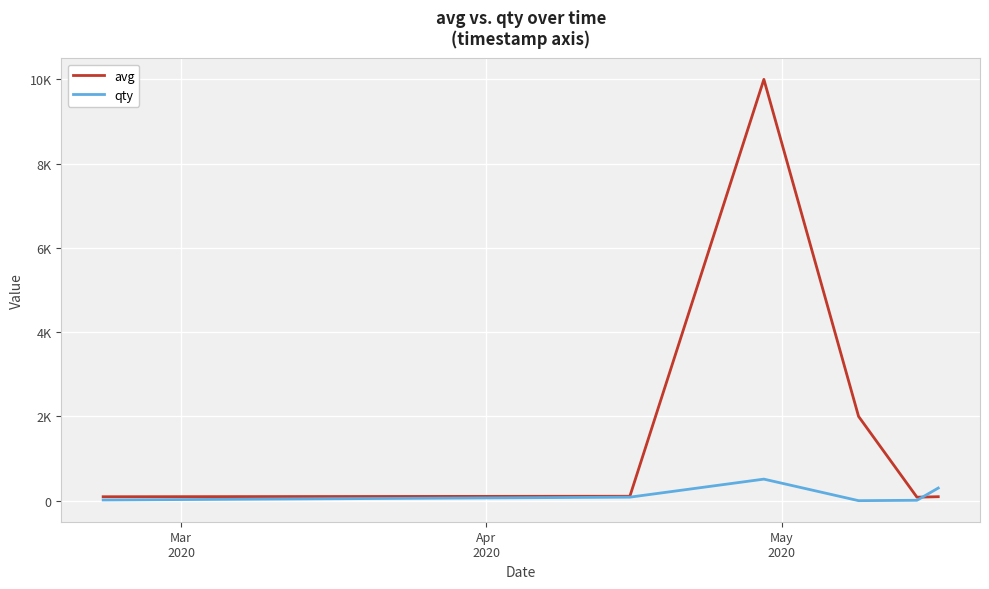

True or false: avg and qty intersect in this chart.

True